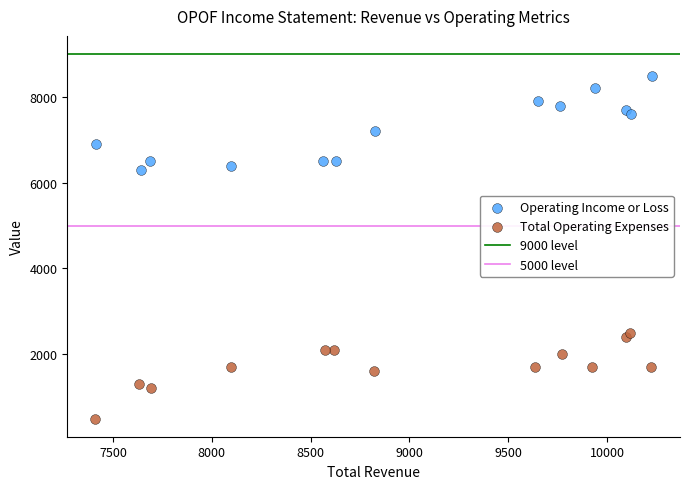

Which series reaches the minimum Y coordinate?

Total Operating Expenses